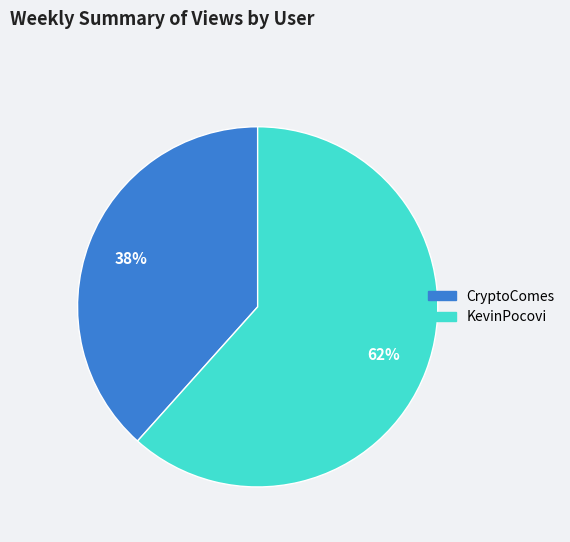

Which has a higher value, CryptoComes or KevinPocovi?

KevinPocovi